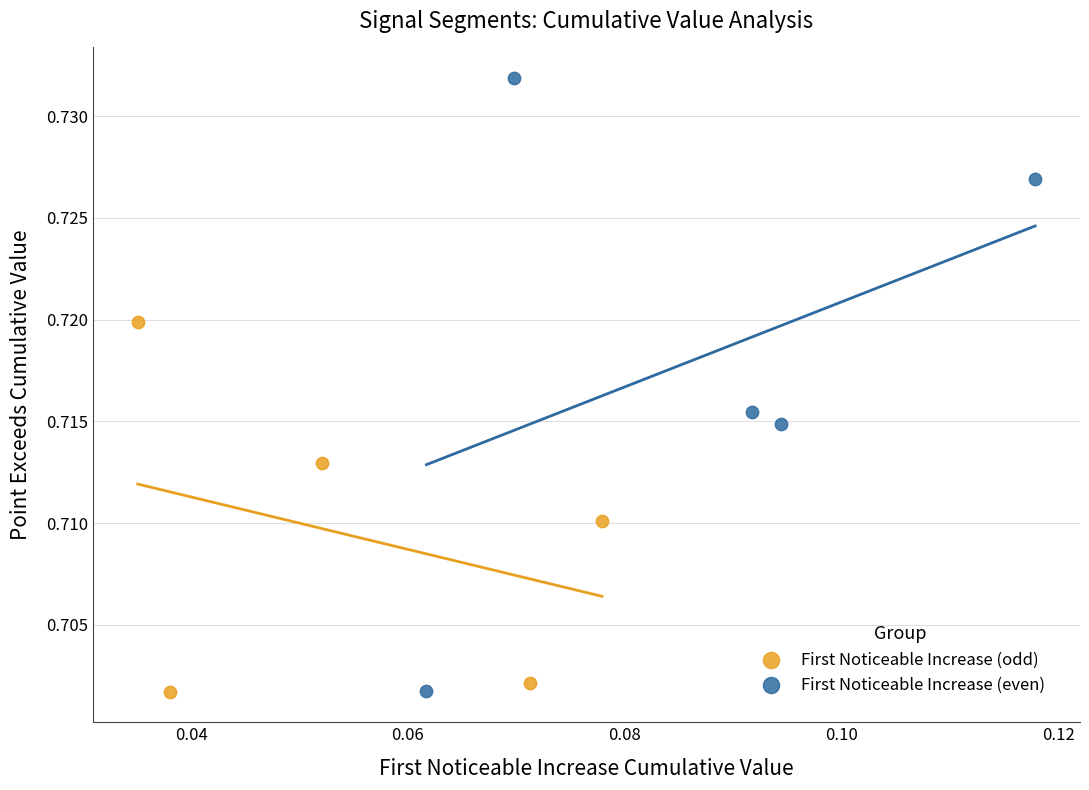

Which series reaches the maximum Y coordinate?

First Noticeable Increase (even)